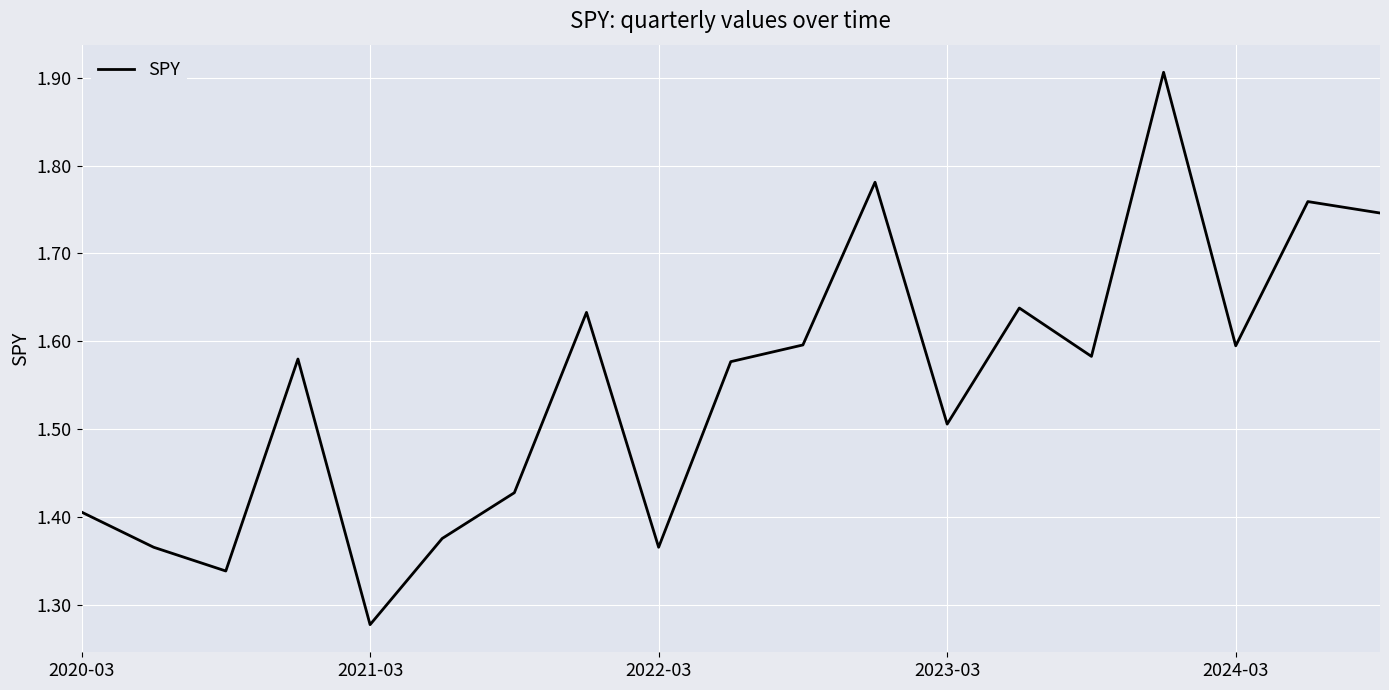

What is the maximum value shown in the chart?

1.9